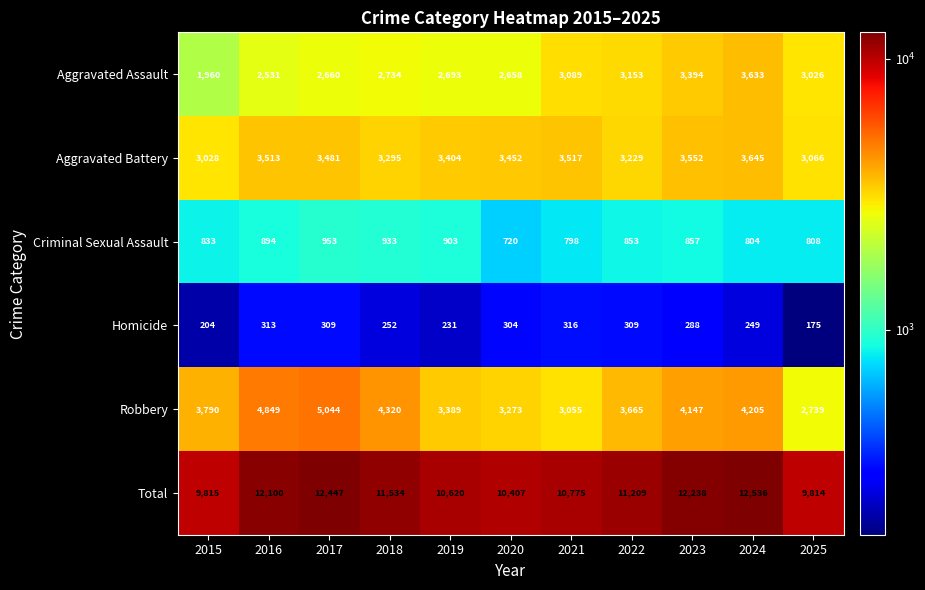

What is the sum of the Homicide values at 2019 and 2018?

483